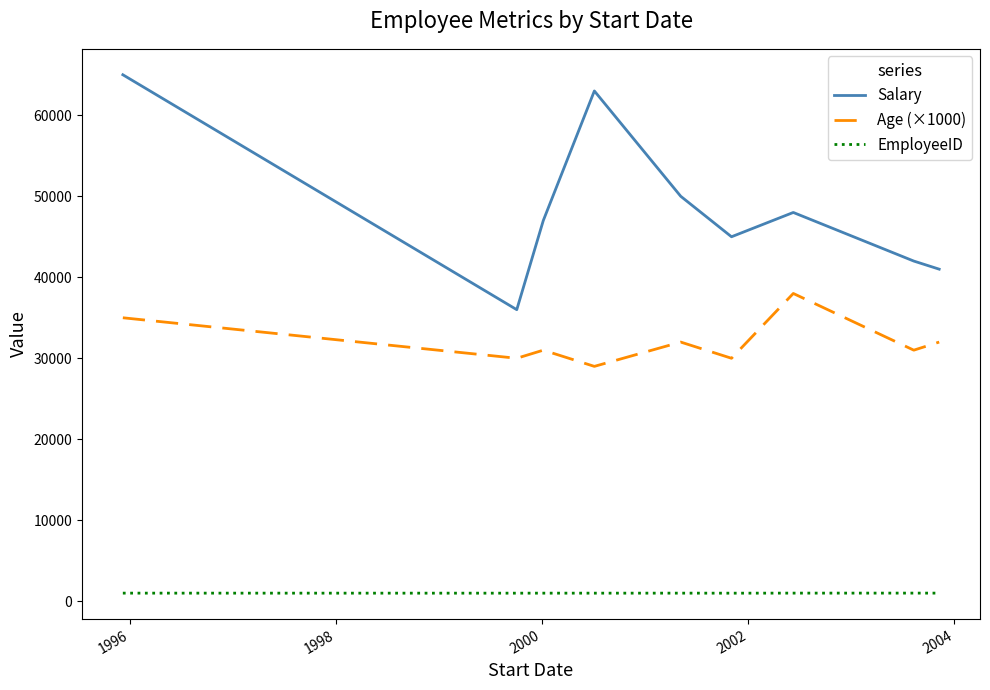

How many lines are shown in the chart?

3